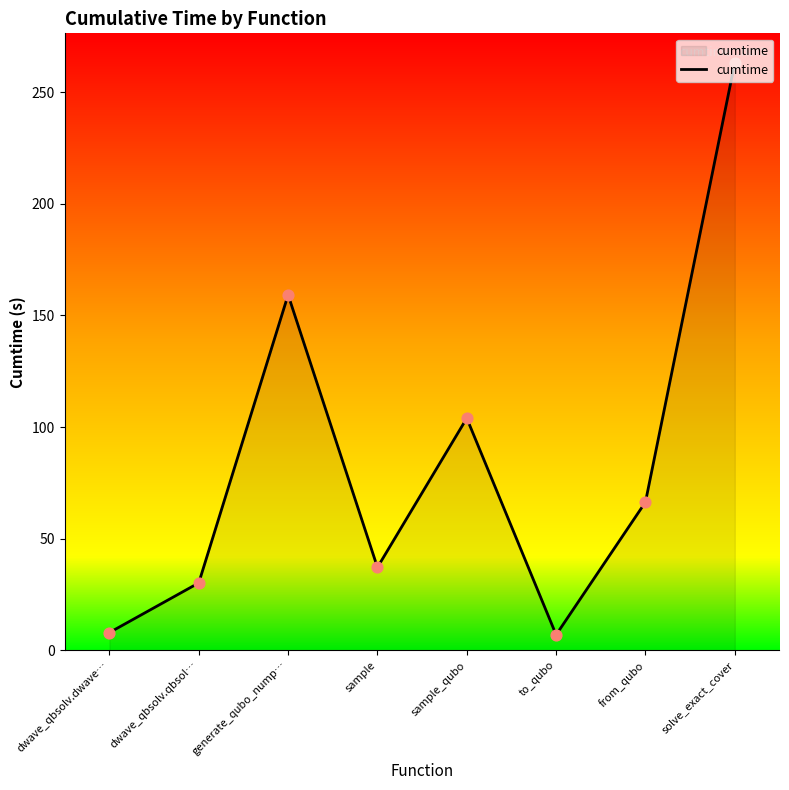

What is the ratio of the value at generate_qubo_nump… to the value at from_qubo?

2.4